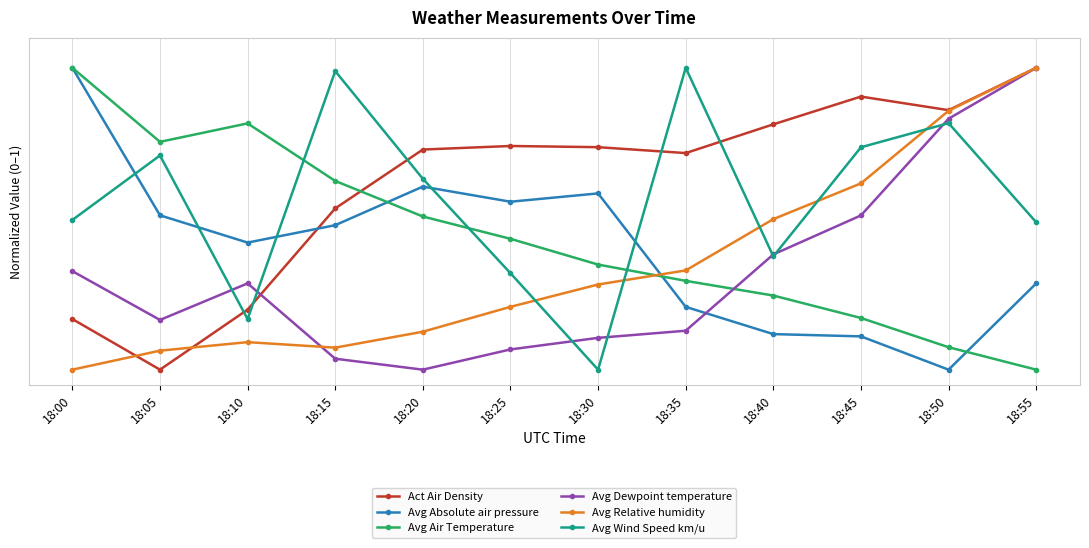

Is the value of Act Air Density at 18:40 greater than the value of Avg Wind Speed km/u at 18:00?

Yes